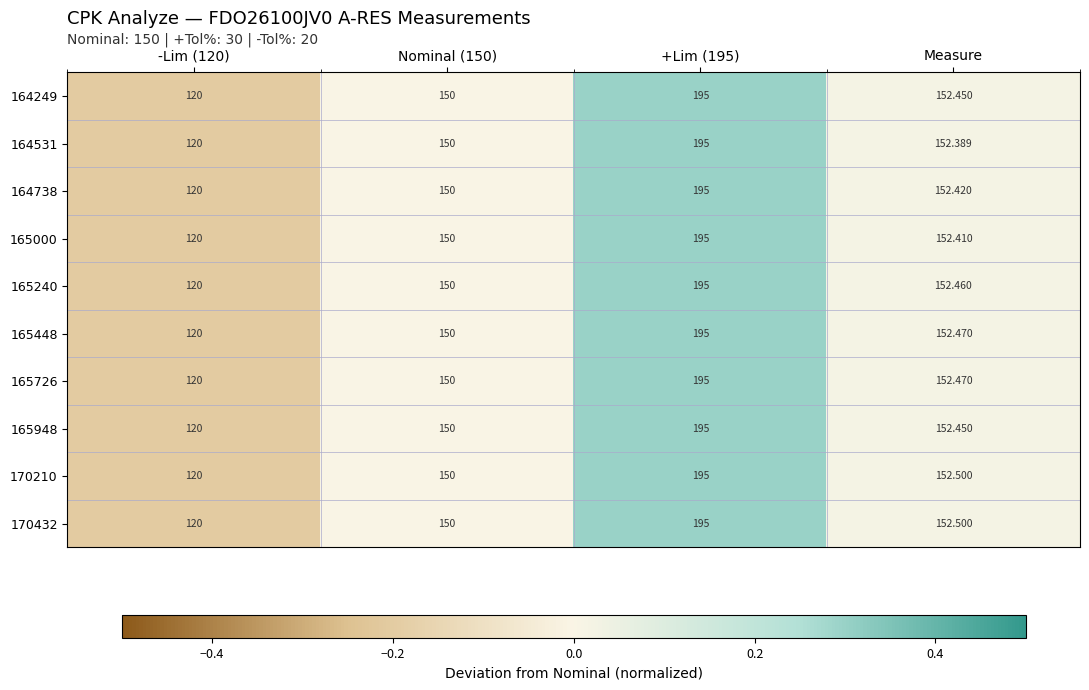

What is the smallest value displayed?

120.0